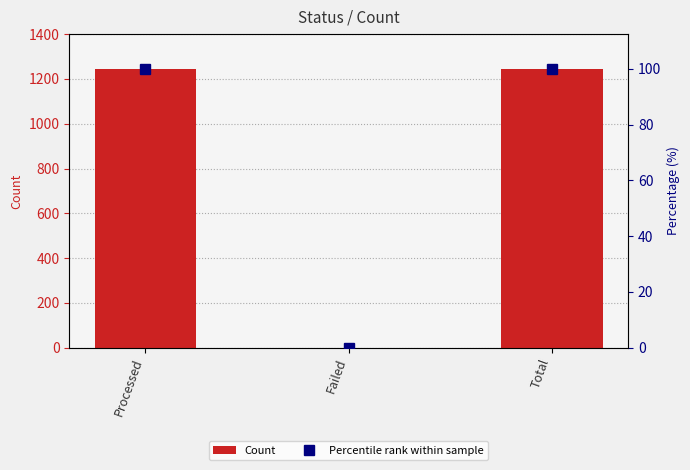

How many values in the Count series are below 1242?

1